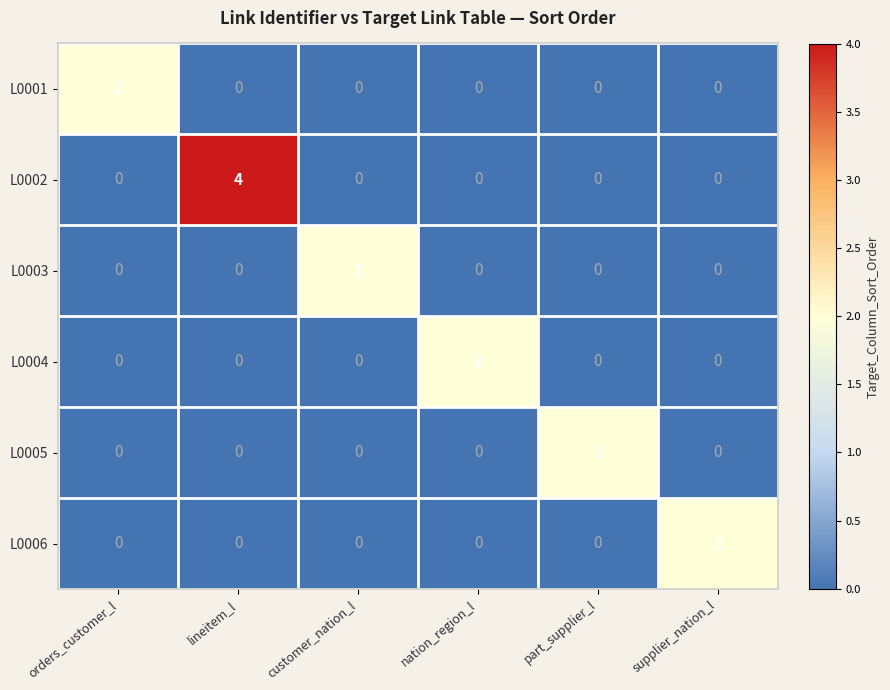

Which category has the highest value across all series?

lineitem_l